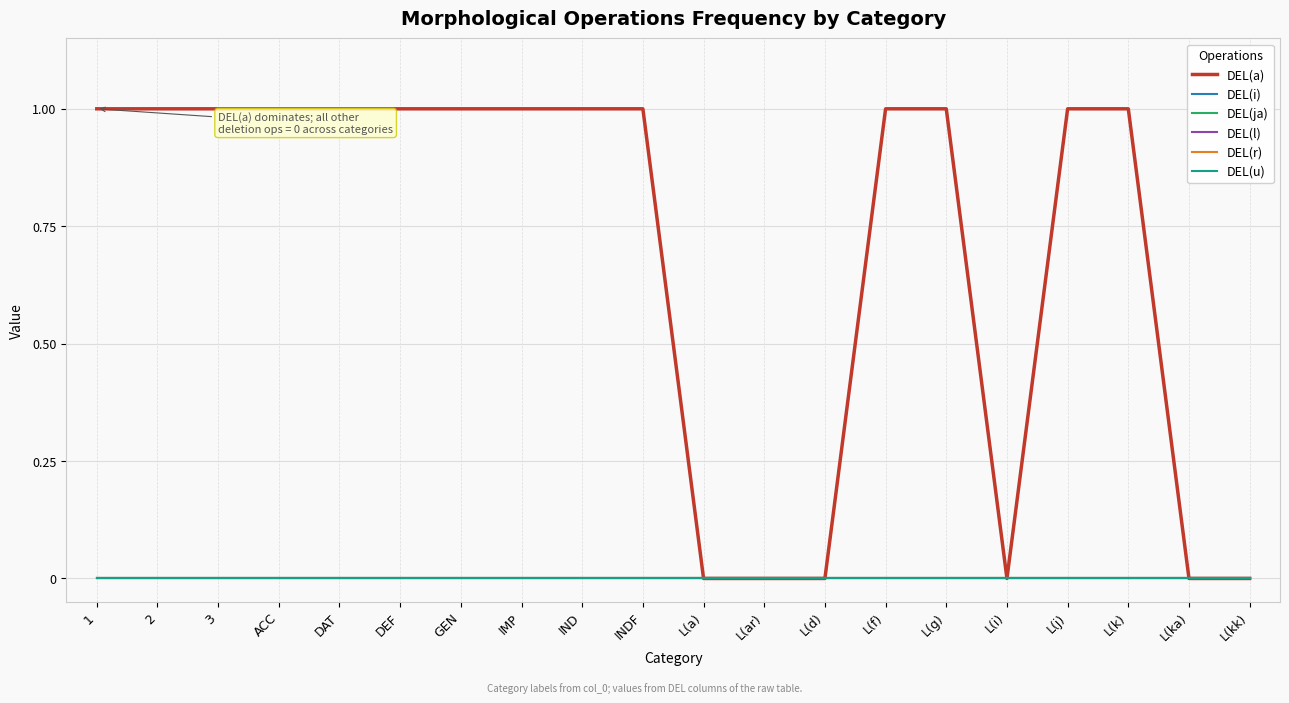

Reading left to right, list all the values displayed in this chart.

DEL(a): 1=1	2=1	3=1	ACC=1	DAT=1	DEF=1	GEN=1	IMP=1	IND=1	INDF=1	L(a)=0	L(ar)=0	L(d)=0	L(f)=1	L(g)=1	L(i)=0	L(j)=1	L(k)=1	L(ka)=0	L(kk)=0
DEL(i): 1=0	2=0	3=0	ACC=0	DAT=0	DEF=0	GEN=0	IMP=0	IND=0	INDF=0	L(a)=0	L(ar)=0	L(d)=0	L(f)=0	L(g)=0	L(i)=0	L(j)=0	L(k)=0	L(ka)=0	L(kk)=0
DEL(ja): 1=0	2=0	3=0	ACC=0	DAT=0	DEF=0	GEN=0	IMP=0	IND=0	INDF=0	L(a)=0	L(ar)=0	L(d)=0	L(f)=0	L(g)=0	L(i)=0	L(j)=0	L(k)=0	L(ka)=0	L(kk)=0
DEL(l): 1=0	2=0	3=0	ACC=0	DAT=0	DEF=0	GEN=0	IMP=0	IND=0	INDF=0	L(a)=0	L(ar)=0	L(d)=0	L(f)=0	L(g)=0	L(i)=0	L(j)=0	L(k)=0	L(ka)=0	L(kk)=0
DEL(r): 1=0	2=0	3=0	ACC=0	DAT=0	DEF=0	GEN=0	IMP=0	IND=0	INDF=0	L(a)=0	L(ar)=0	L(d)=0	L(f)=0	L(g)=0	L(i)=0	L(j)=0	L(k)=0	L(ka)=0	L(kk)=0
DEL(u): 1=0	2=0	3=0	ACC=0	DAT=0	DEF=0	GEN=0	IMP=0	IND=0	INDF=0	L(a)=0	L(ar)=0	L(d)=0	L(f)=0	L(g)=0	L(i)=0	L(j)=0	L(k)=0	L(ka)=0	L(kk)=0